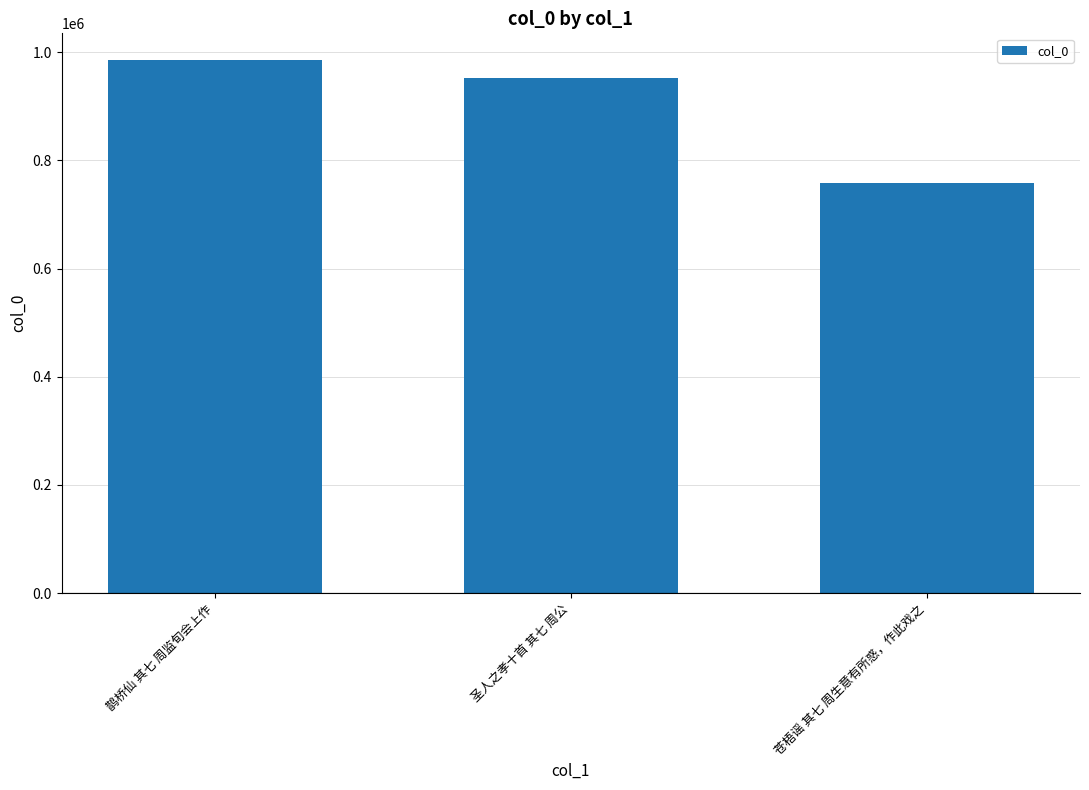

The chart shows a value of 952099 at 圣人之孝十首 其七 周公. True or false?

True